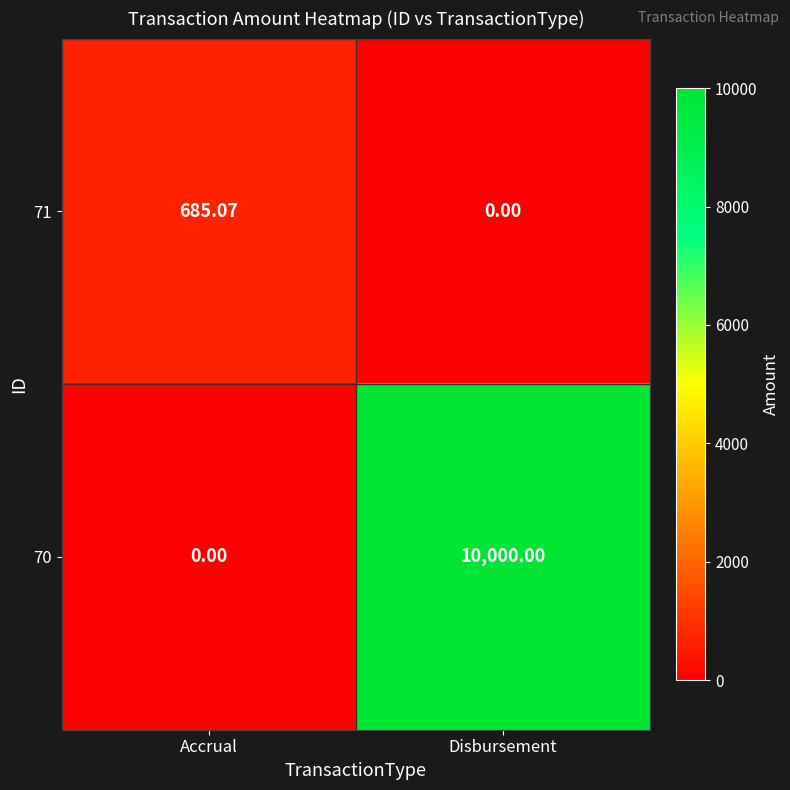

Rank the categories by 70 value from lowest to highest.

Accrual, Disbursement